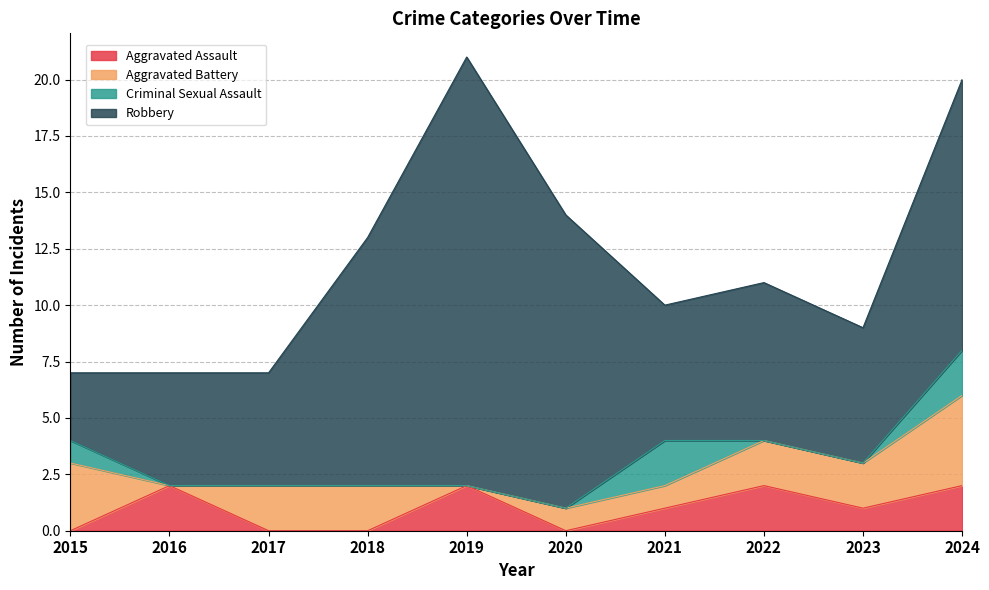

How many Aggravated Battery values are between 1 and 2?

6